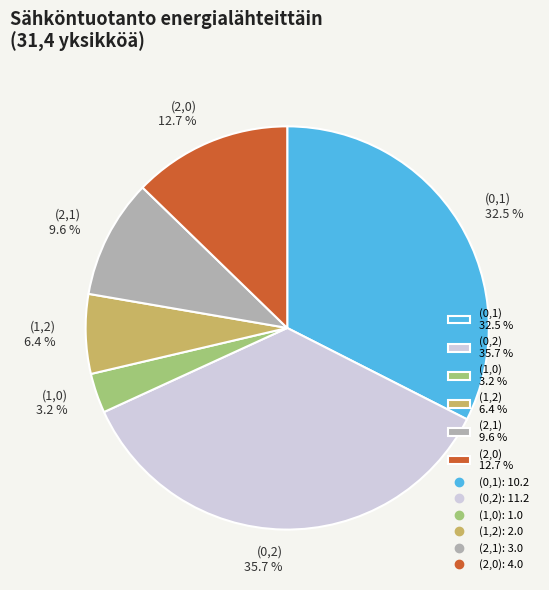

Which slice is the smallest?

(1,0)